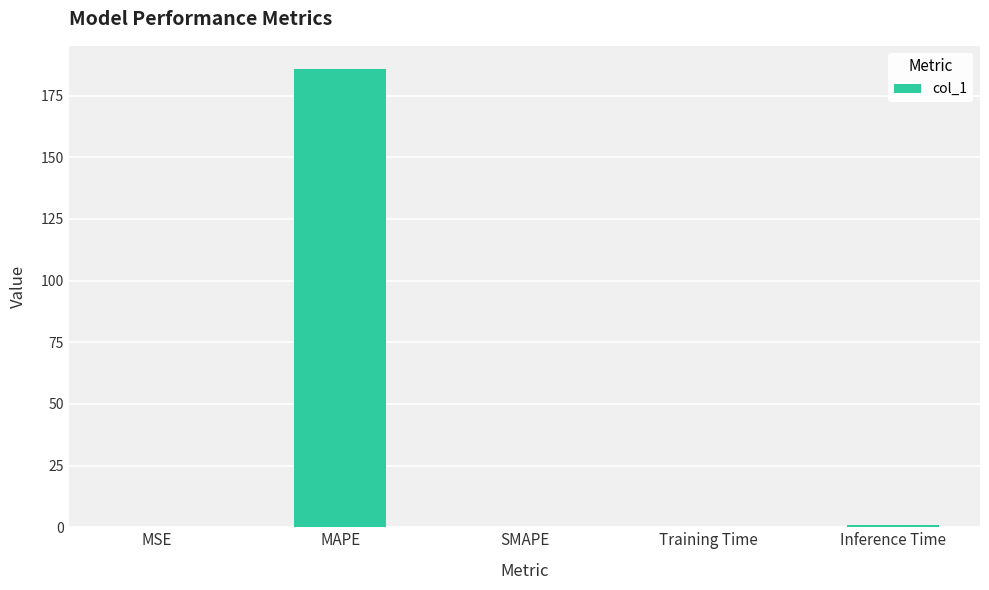

Which has a higher value, Training Time or MAPE?

MAPE